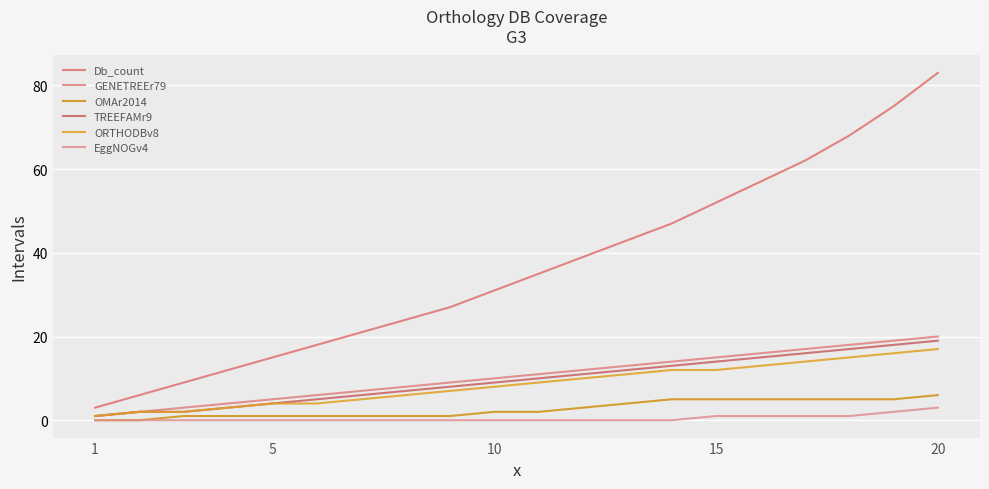

Does the chart display data point markers on the line(s)?

No